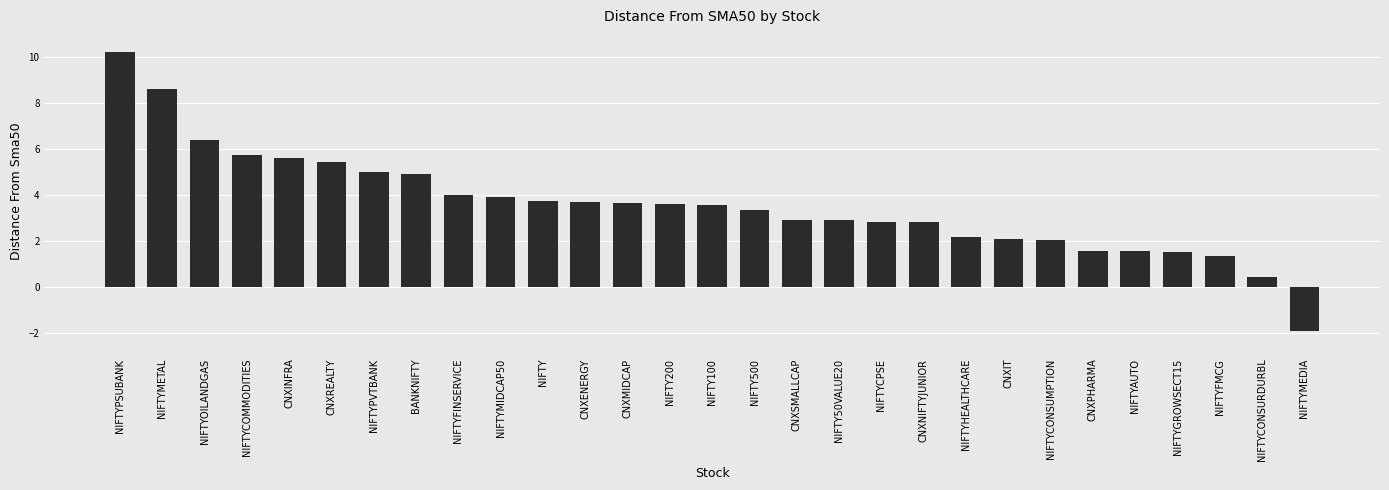

How many values are above zero?

28